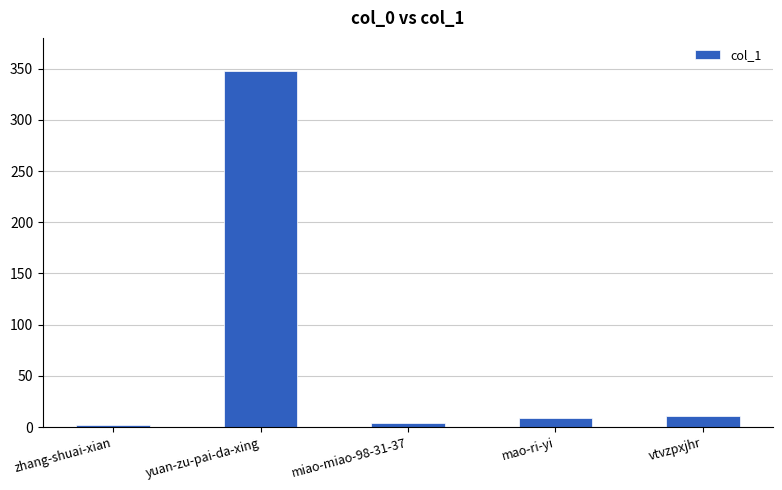

What position from the right is miao-miao-98-31-37?

3